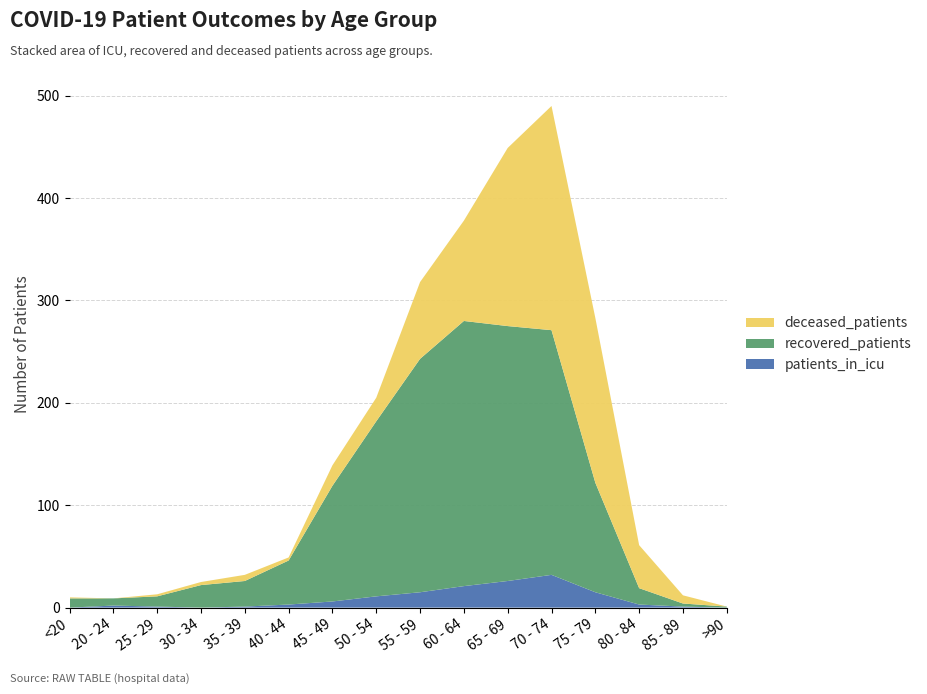

Reading right to left, list all the values displayed in this chart.

patients_in_icu: >90=0	85 - 89=1	80 - 84=3	75 - 79=15	70 - 74=32	65 - 69=26	60 - 64=21	55 - 59=15	50 - 54=11	45 - 49=6	40 - 44=3	35 - 39=1	30 - 34=0	25 - 29=1	20 - 24=2	<20=0
recovered_patients: >90=1	85 - 89=3	80 - 84=16	75 - 79=107	70 - 74=239	65 - 69=249	60 - 64=259	55 - 59=228	50 - 54=171	45 - 49=113	40 - 44=43	35 - 39=25	30 - 34=22	25 - 29=10	20 - 24=7	<20=9
deceased_patients: >90=0	85 - 89=8	80 - 84=42	75 - 79=161	70 - 74=219	65 - 69=174	60 - 64=98	55 - 59=75	50 - 54=23	45 - 49=20	40 - 44=3	35 - 39=6	30 - 34=3	25 - 29=2	20 - 24=0	<20=1